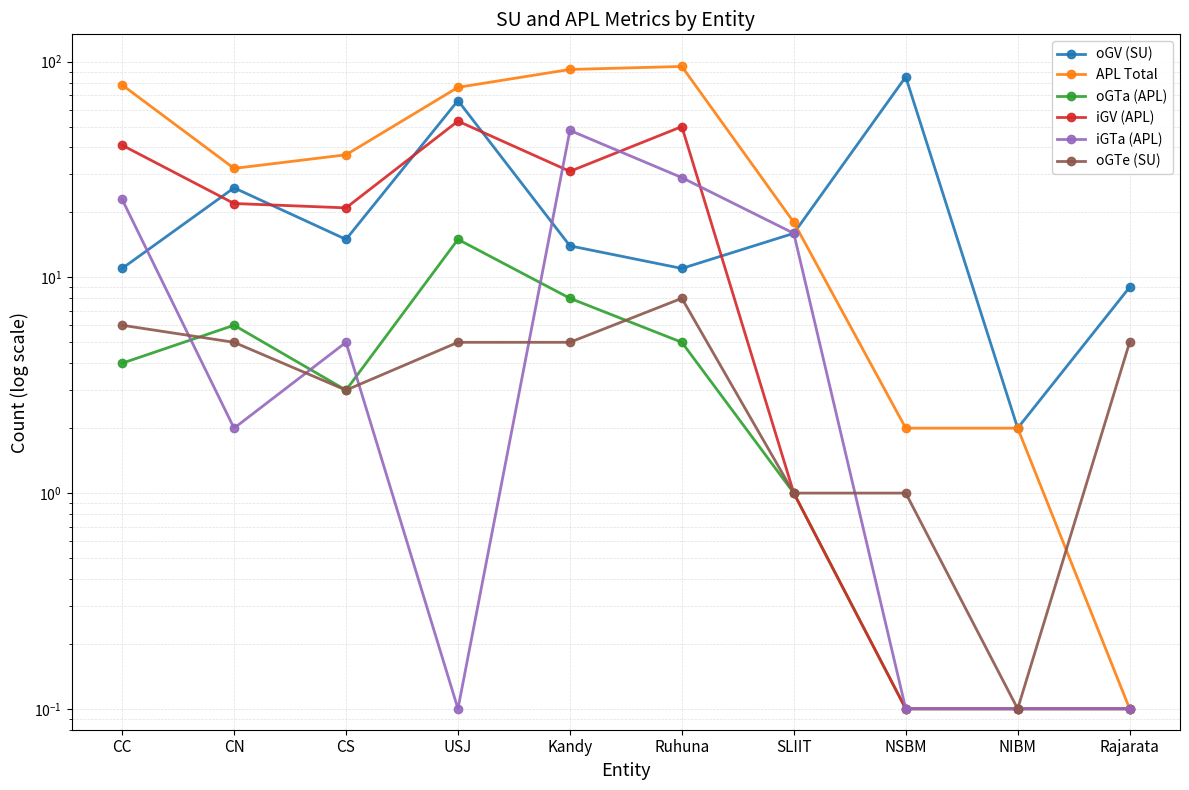

What is the value of the oGTe (SU) point at the 6th from the left?

8.0